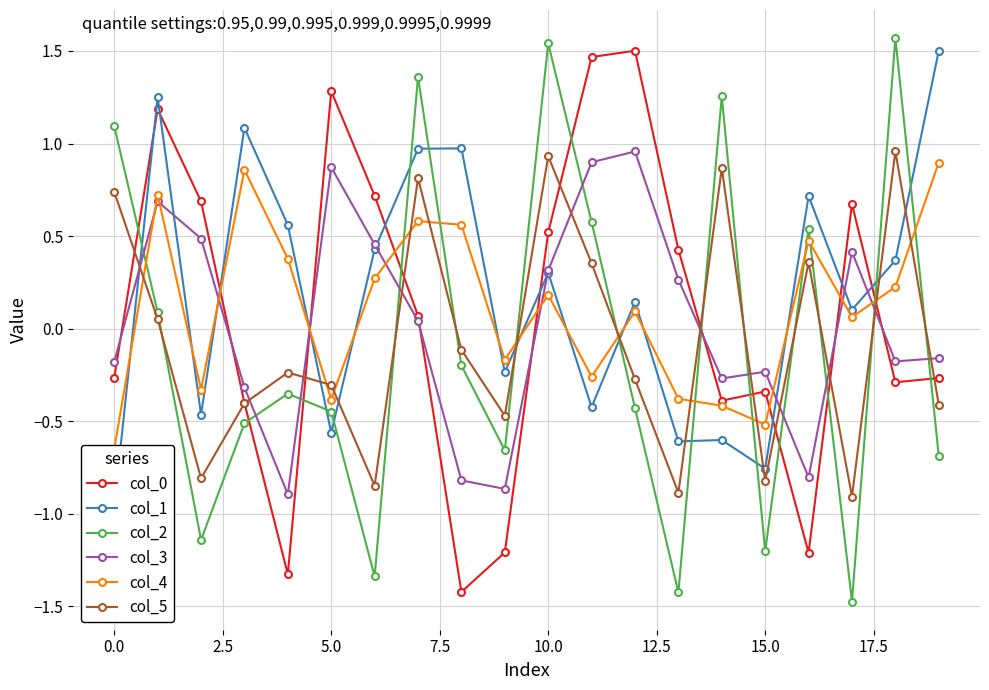

What is the value of the col_0 point at the 14th from the left?

0.4